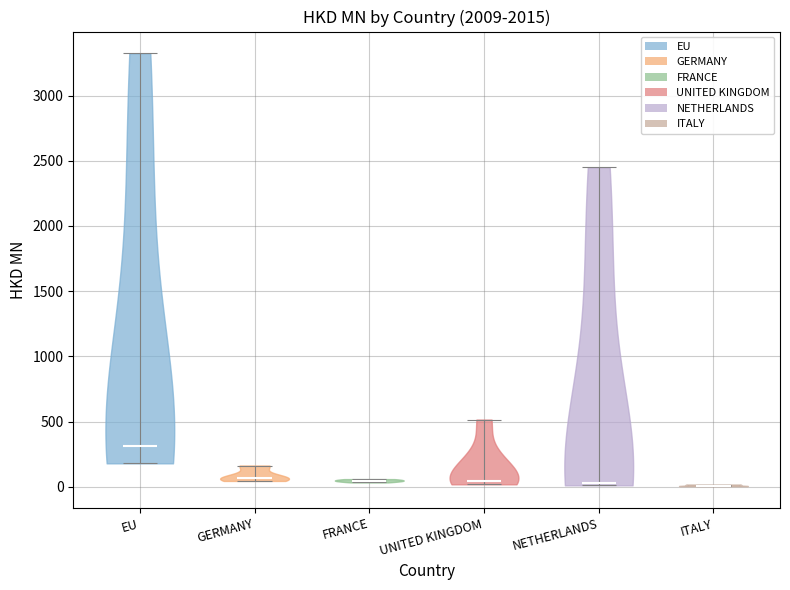

Reading left to right, read every violin against the y-axis: where its median line is, and the lowest and highest points it reaches. The values are not printed on the chart, so give them approximately, as read against the axis.

EU: median line 300, lowest point 200, highest point 3350
GERMANY: median line 50, lowest point 50, highest point 150
FRANCE: median line 50, lowest point 50, highest point 50
UNITED KINGDOM: median line 50, lowest point 0, highest point 500
NETHERLANDS: median line 50, lowest point 0, highest point 2450
ITALY: median line 0, lowest point 0, highest point 0